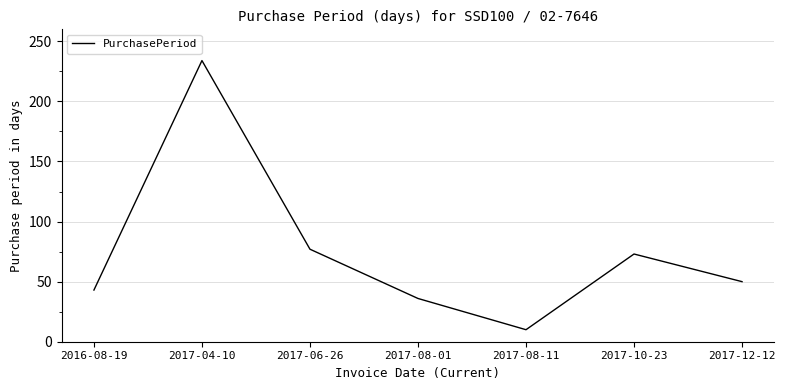

List the labels in order of value, largest first.

2017-04-10, 2017-06-26, 2017-10-23, 2017-12-12, 2016-08-19, 2017-08-01, 2017-08-11